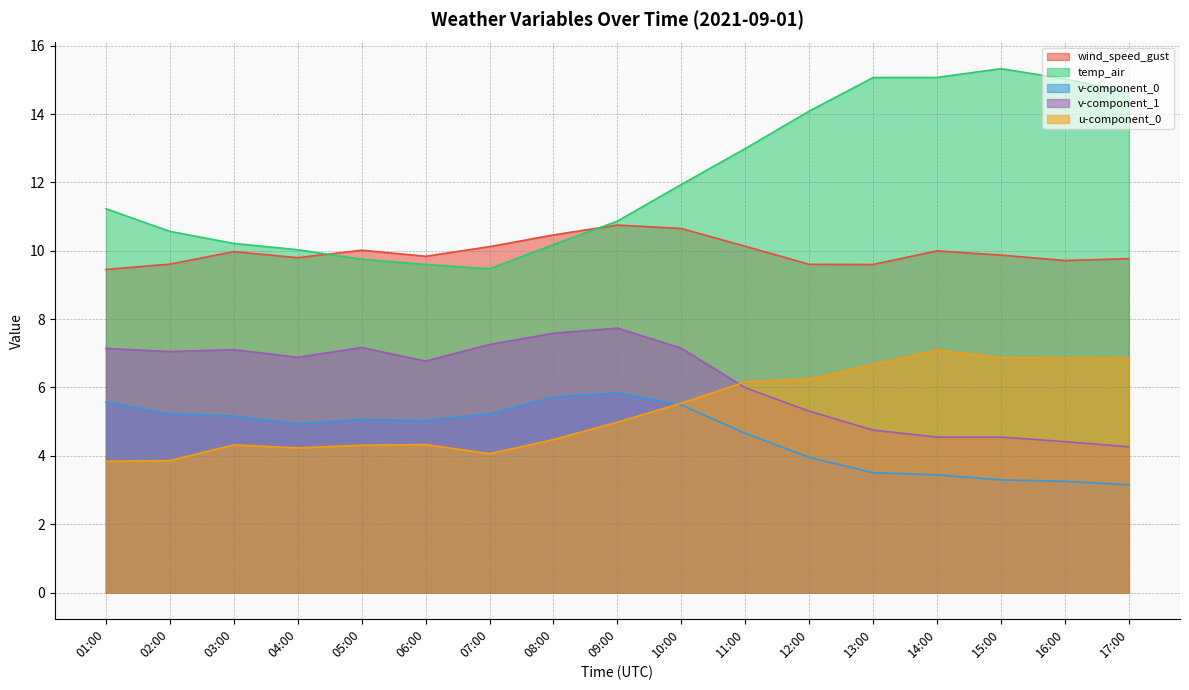

What is the value of the v-component_1 point at the 7th from the left?

7.3